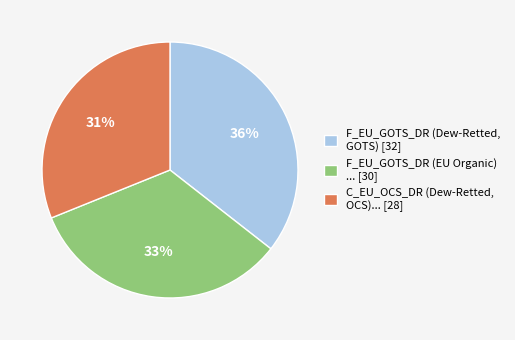

To the nearest percent, what percentage of the pie is C_EU_OCS_DR (Dew-Retted, OCS)... [28]?

31%